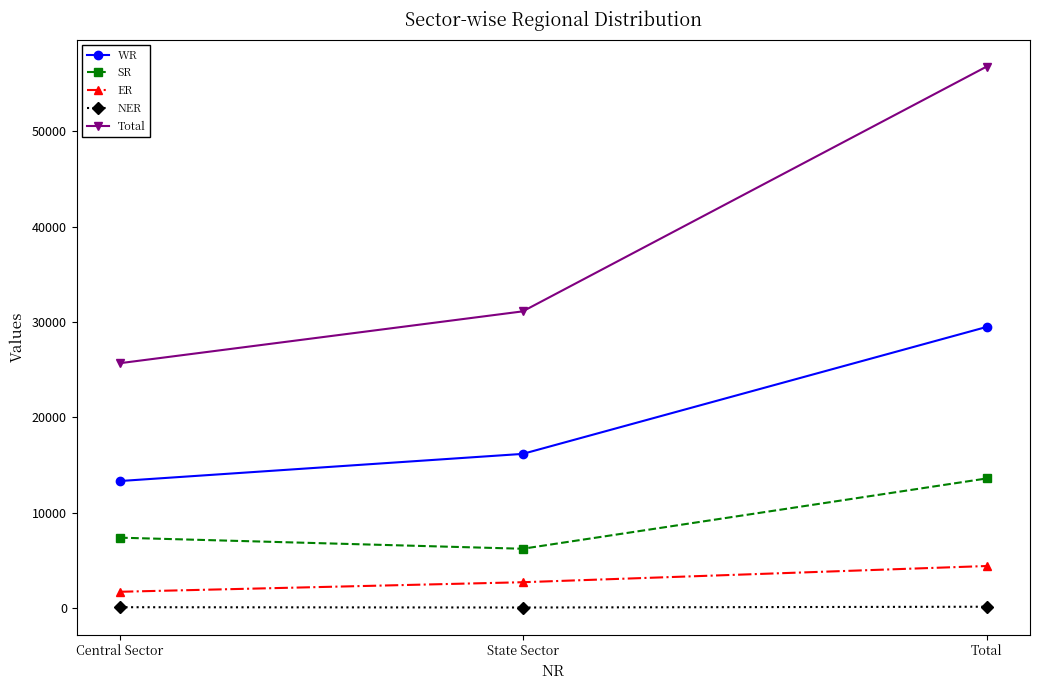

What position from the left is State Sector?

2